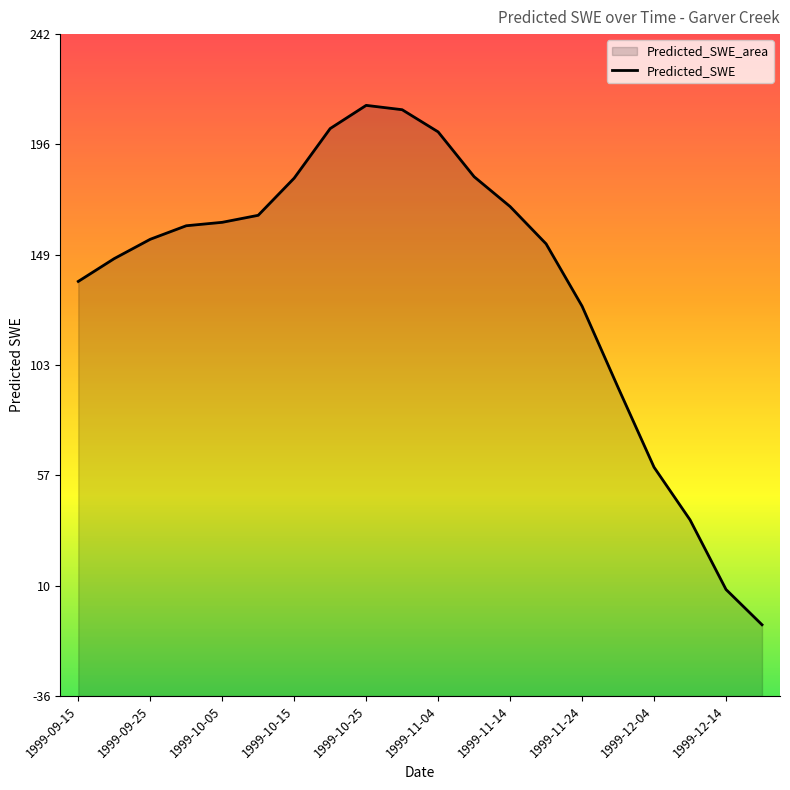

Count the number of data series in this chart.

1